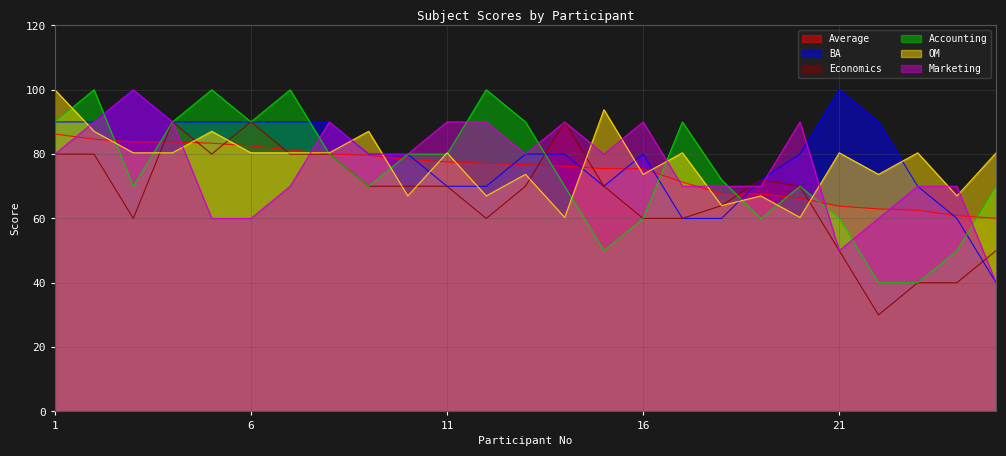

What is the value of the Marketing point at the 6th from the left?

60.0